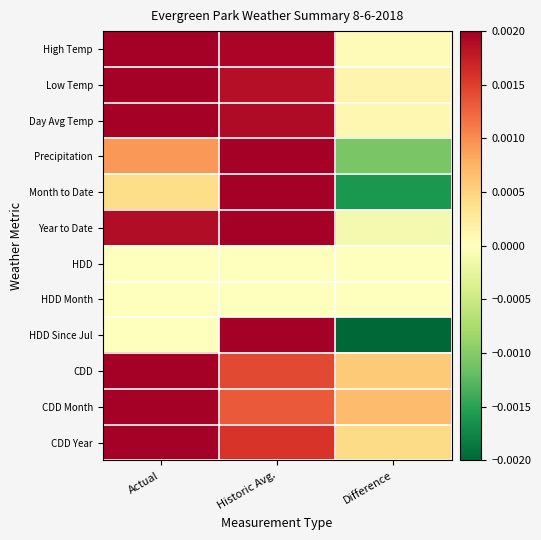

How many series are shown in this chart?

12